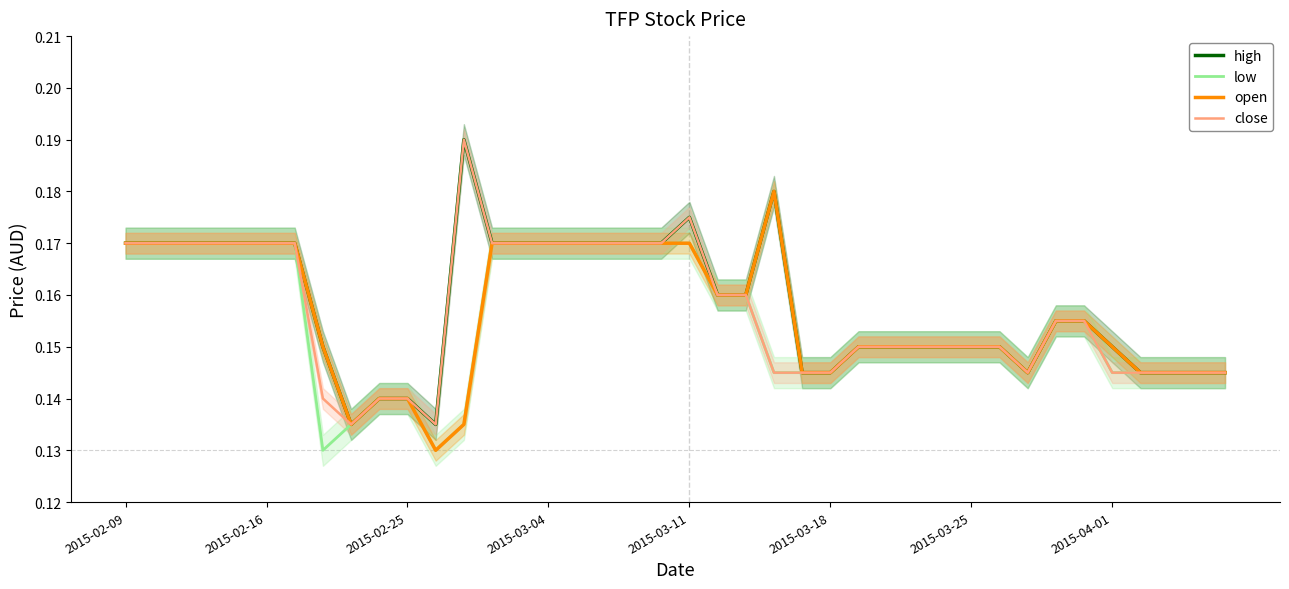

True or false: open has a value of 0.1 at 2015-02-16.

False